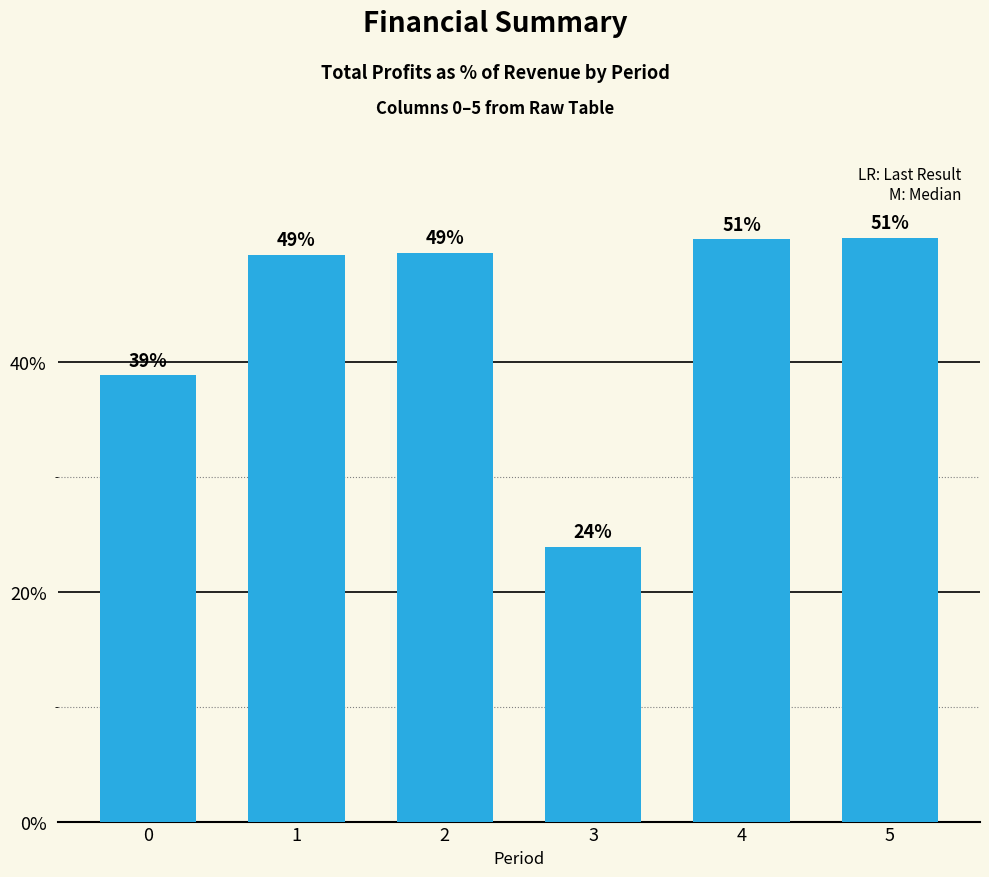

The chart shows a value of 65.0 at 1. True or false?

False